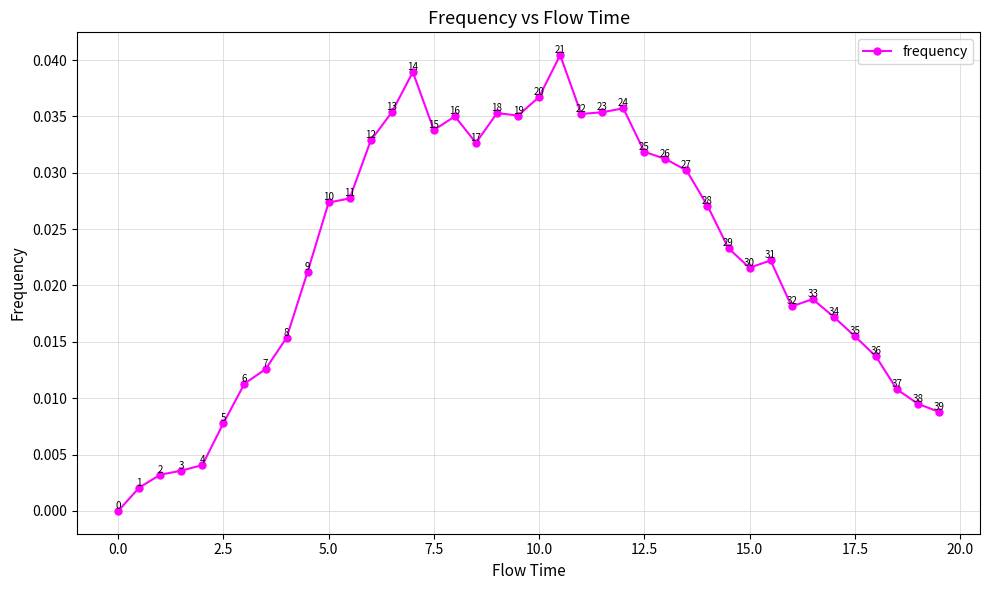

How many points are higher than both their immediate neighbors (excluding endpoints)?

7